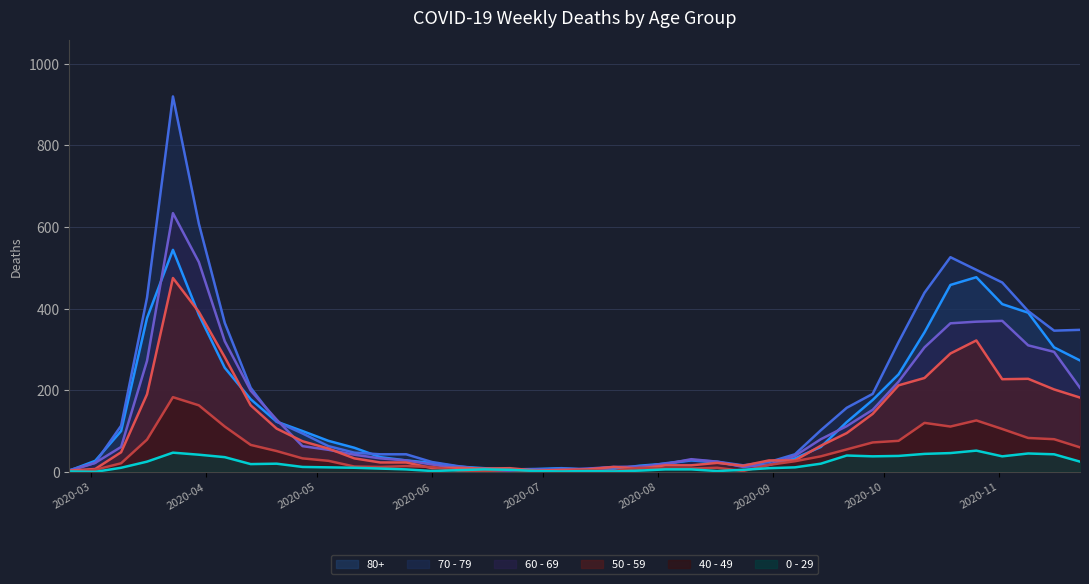

At which category is the sum across all series the highest?

2020-03-23